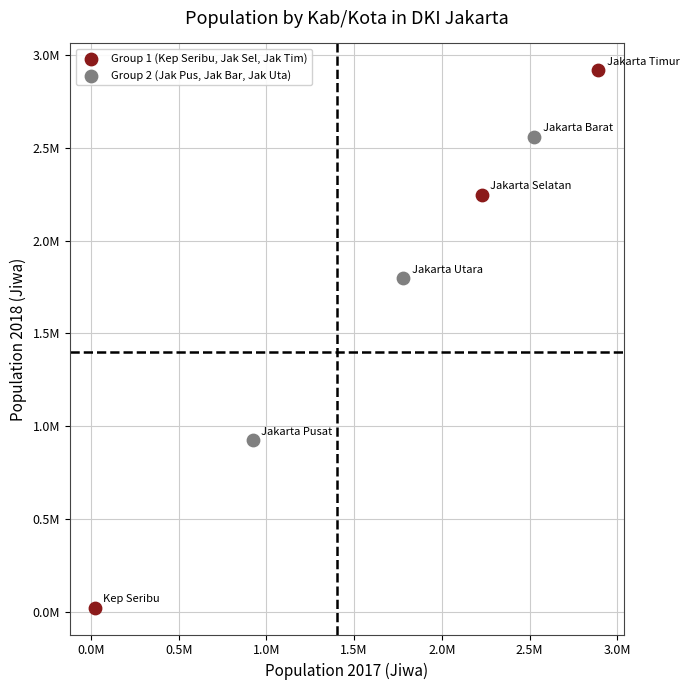

Which series contains the highest Y value?

Group 1 (Kep Seribu, Jak Sel, Jak Tim)